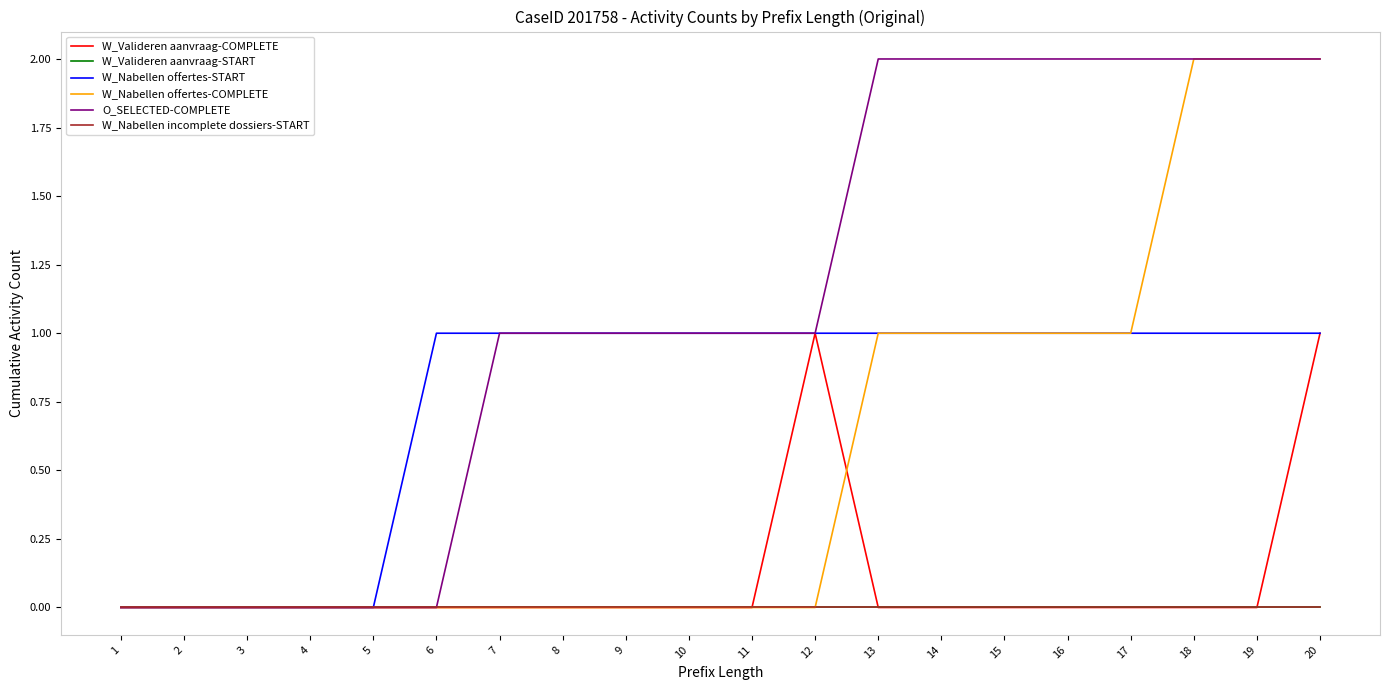

Does the chart display data point markers on the line(s)?

No